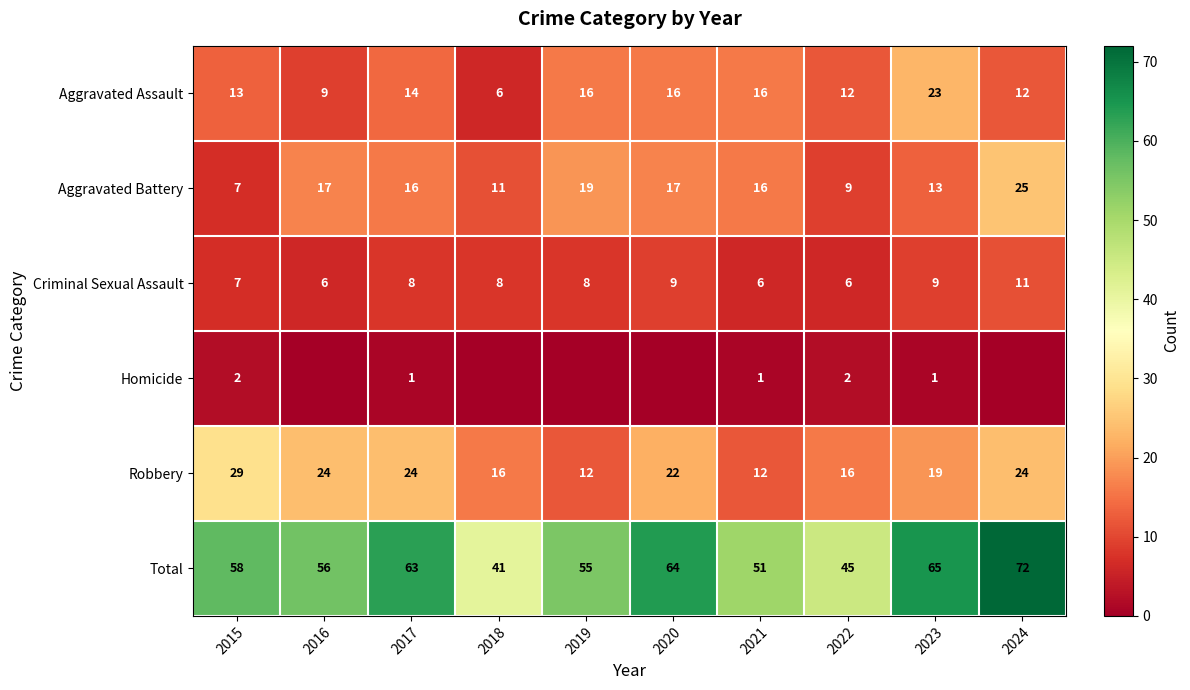

What is the highest value of the Robbery series?

29